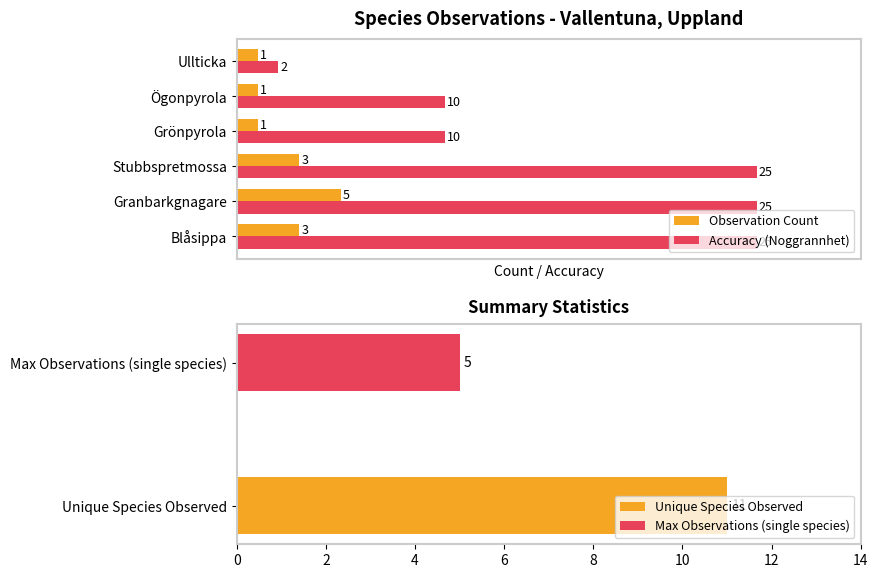

What is the maximum value for Max Observations (single species)?

5